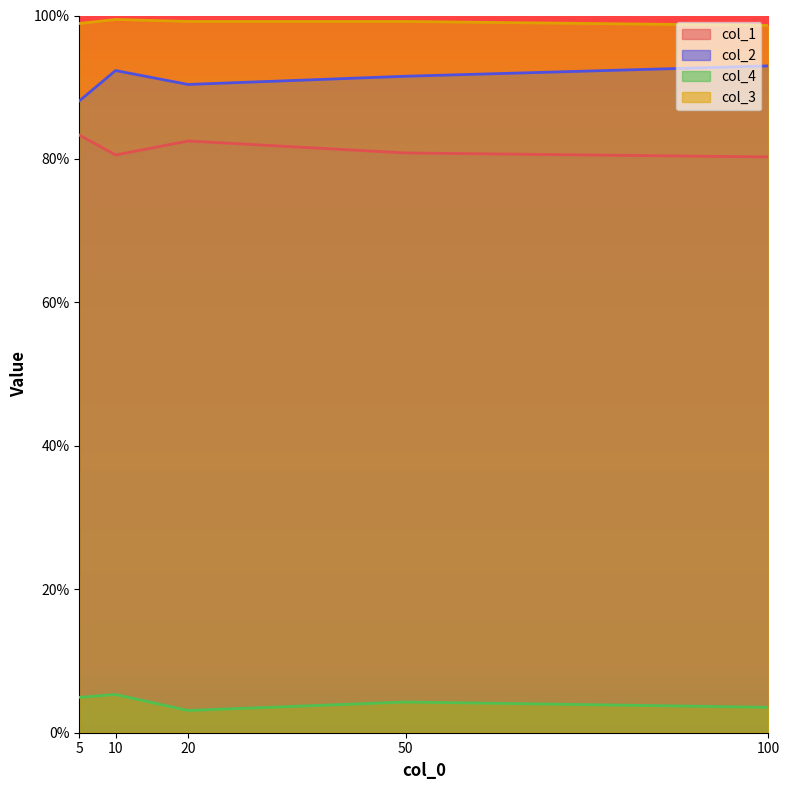

At which label is col_2 closest to 0?

5